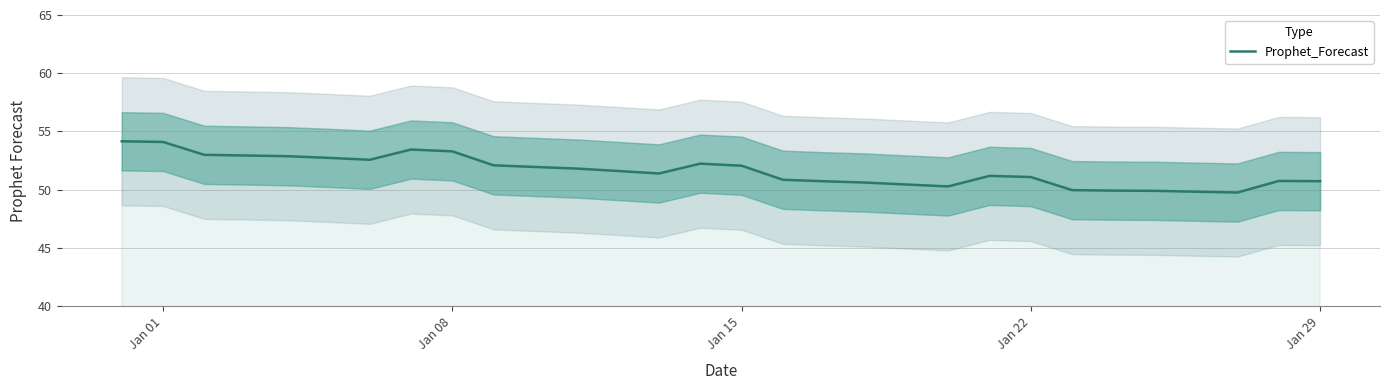

Reading right to left, transcribe all the data shown in this chart.

50.7	50.7	49.7	49.8	49.9	49.9	50.0	51.1	51.2	50.3	50.4	50.6	50.7	50.8	52.1	52.2	51.4	51.6	51.8	51.9	52.1	53.3	53.4	52.6	52.7	52.9	52.9	53.0	54.1	54.2